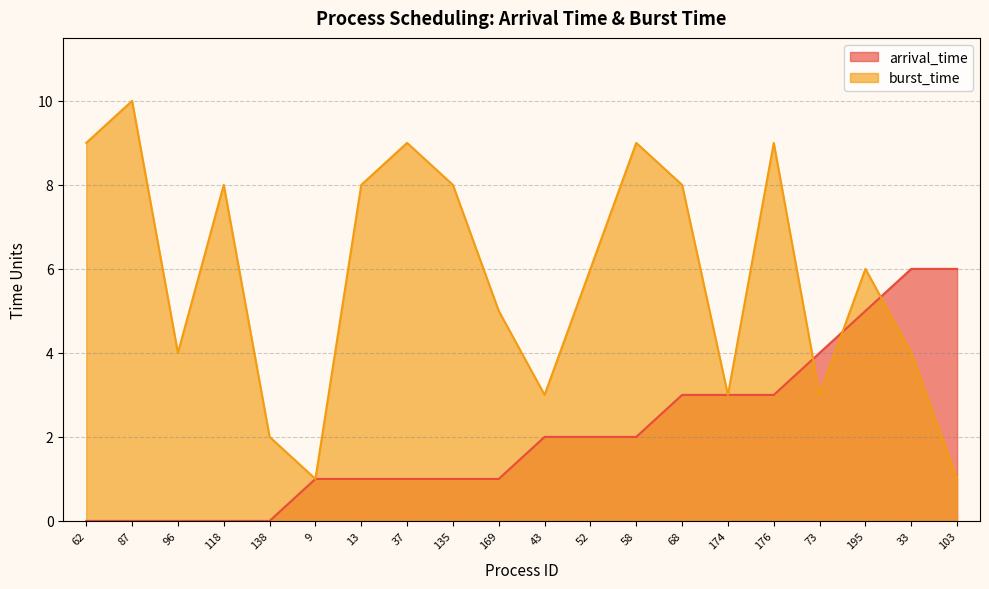

Between 58 and 73, which is larger?

73